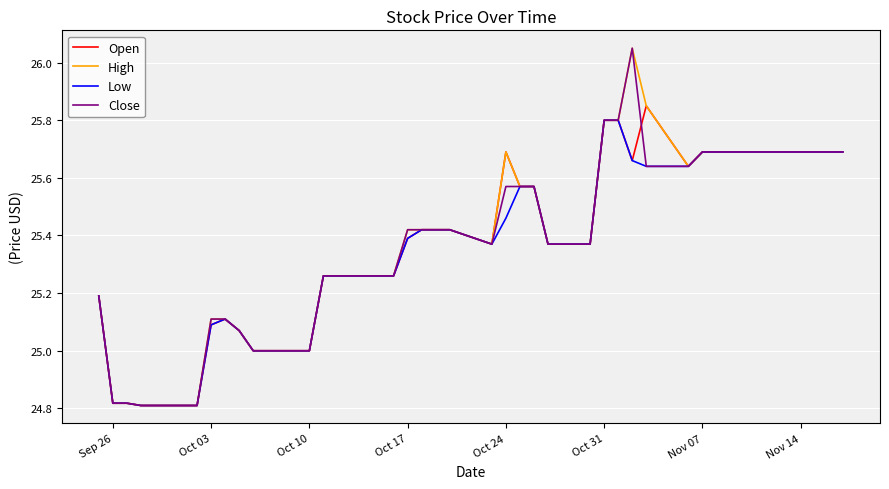

True or false: Close and Low intersect in this chart.

False